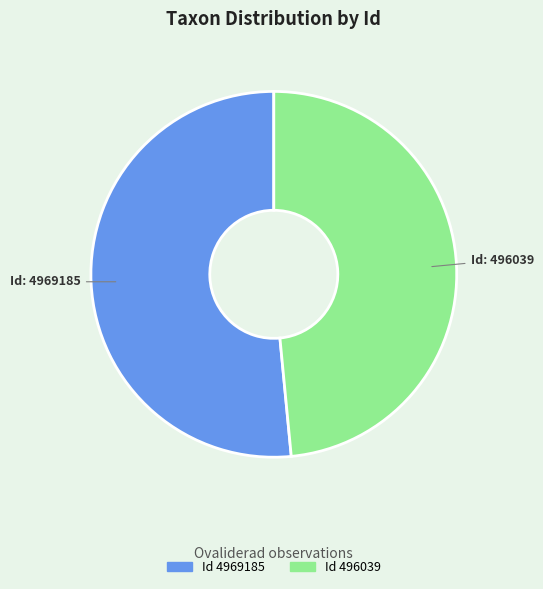

Count the number of slices in the pie.

2